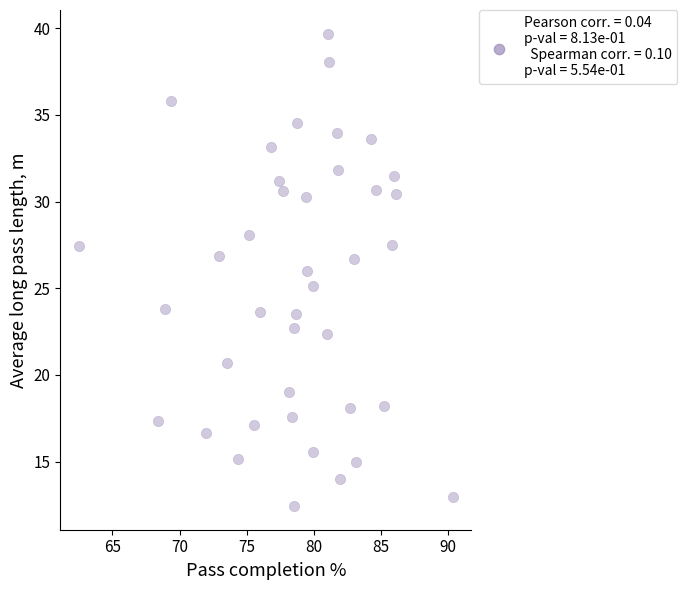

What is the range of X values (max minus min)?

27.8